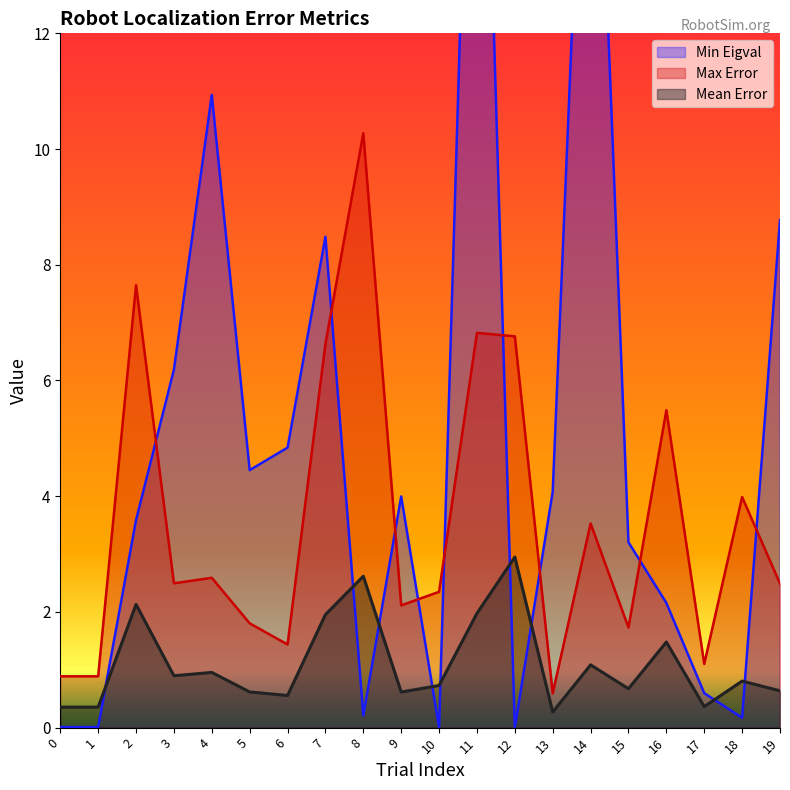

Is the value of Min Eigval at 12 greater than the value of Max Error at 2?

No